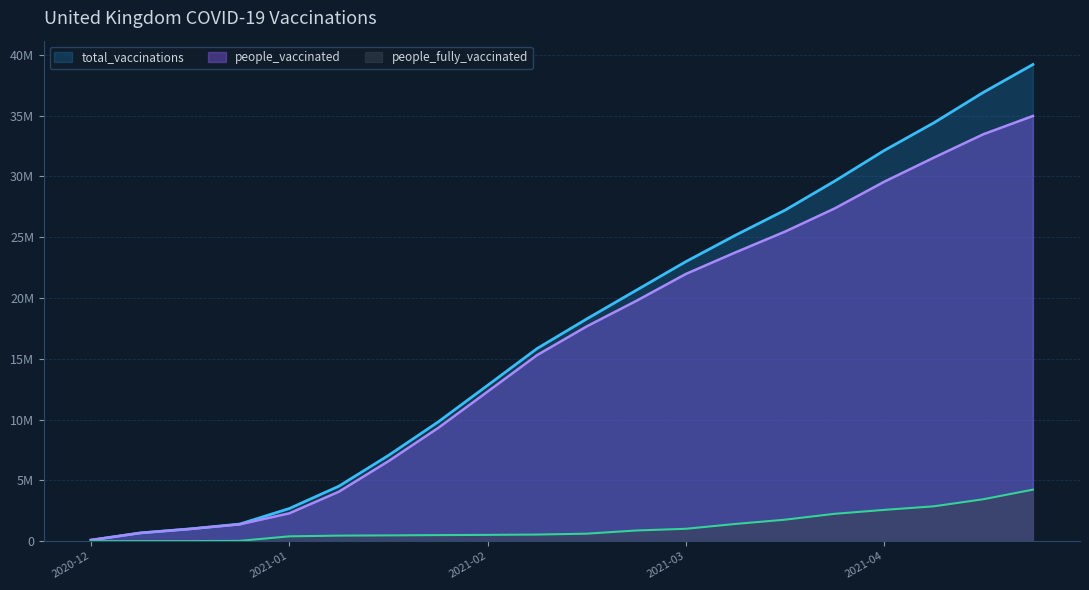

What position from the right is 2020-12-20?

19